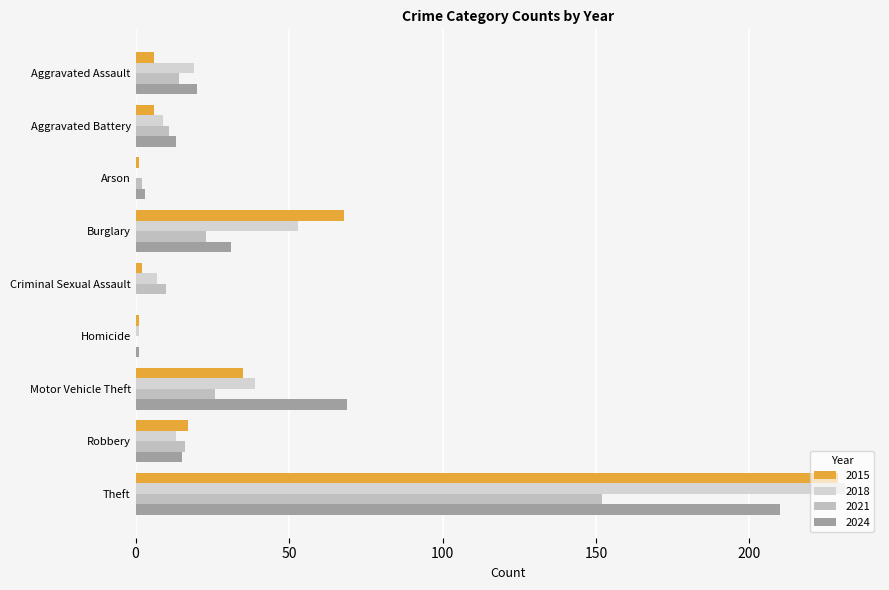

What is the sum of all 2024 values?

362